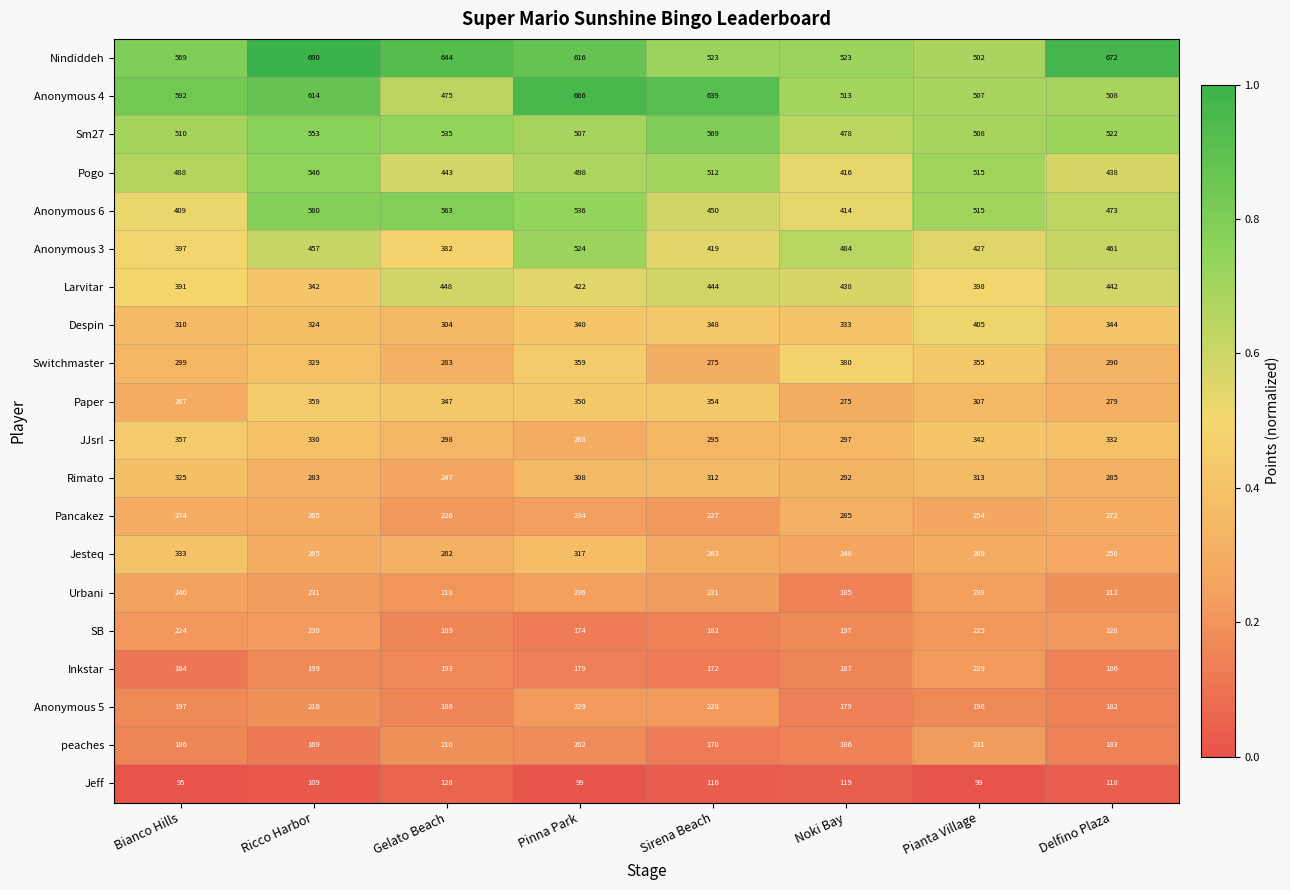

Between Bianco Hills and Sirena Beach, which series saw the biggest shift?

Paper